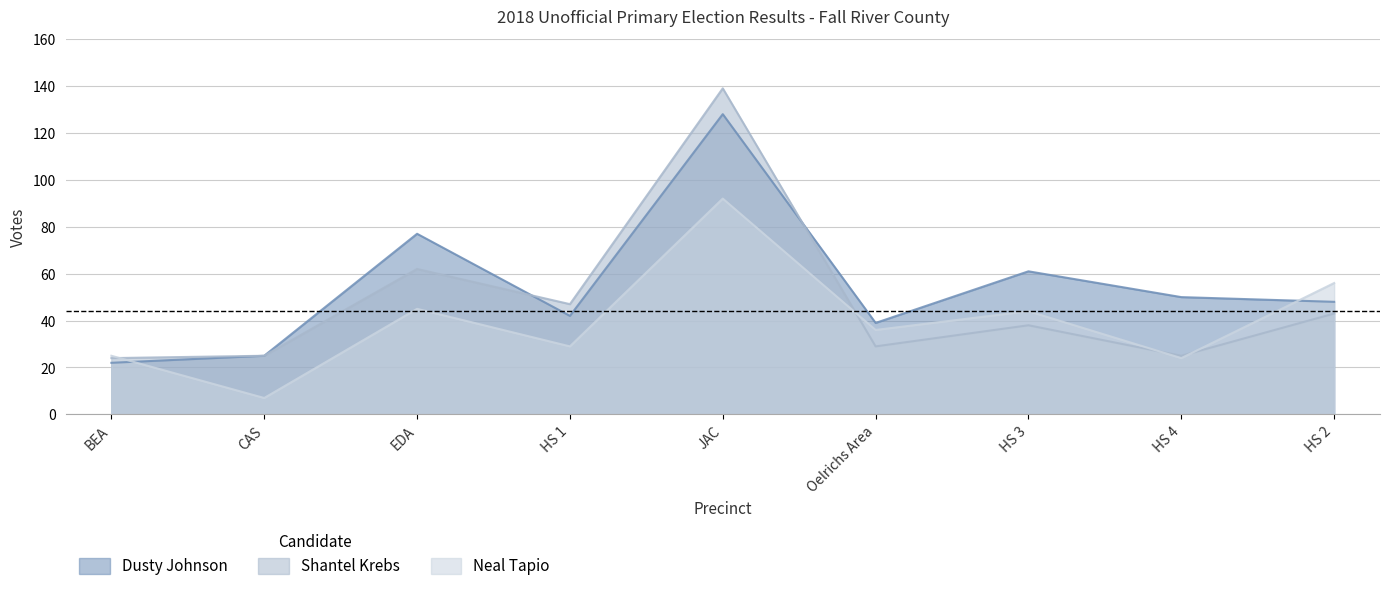

What is the maximum value for Neal Tapio?

92